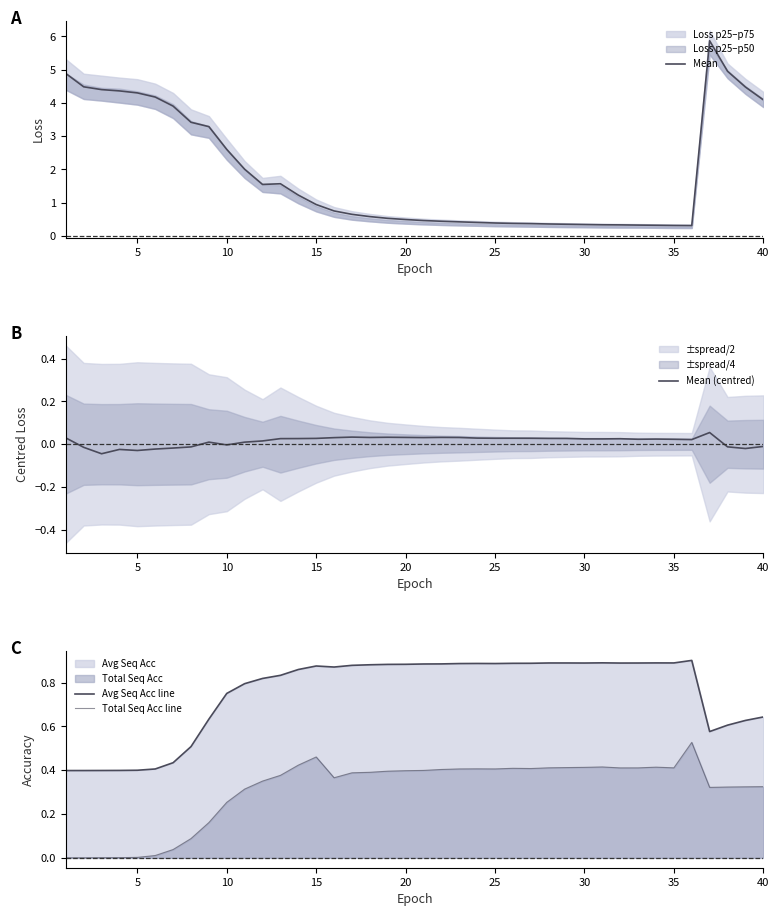

Reading right to left, list all the values displayed in this chart.

Mean: 4.1	4.5	5.0	5.9	0.3	0.3	0.3	0.3	0.3	0.3	0.3	0.3	0.4	0.4	0.4	0.4	0.4	0.4	0.4	0.5	0.5	0.5	0.6	0.6	0.7	0.9	1.2	1.6	1.5	2.0	2.6	3.3	3.4	3.9	4.2	4.3	4.4	4.4	4.5	4.9
Mean (centred): -0.0	-0.0	-0.0	0.1	0.0	0.0	0.0	0.0	0.0	0.0	0.0	0.0	0.0	0.0	0.0	0.0	0.0	0.0	0.0	0.0	0.0	0.0	0.0	0.0	0.0	0.0	0.0	0.0	0.0	0.0	-0.0	0.0	-0.0	-0.0	-0.0	-0.0	-0.0	-0.0	-0.0	0.0
Avg Seq Acc line: 0.6	0.6	0.6	0.6	0.9	0.9	0.9	0.9	0.9	0.9	0.9	0.9	0.9	0.9	0.9	0.9	0.9	0.9	0.9	0.9	0.9	0.9	0.9	0.9	0.9	0.9	0.9	0.8	0.8	0.8	0.8	0.6	0.5	0.4	0.4	0.4	0.4	0.4	0.4	0.4
Total Seq Acc line: 0.3	0.3	0.3	0.3	0.5	0.4	0.4	0.4	0.4	0.4	0.4	0.4	0.4	0.4	0.4	0.4	0.4	0.4	0.4	0.4	0.4	0.4	0.4	0.4	0.4	0.5	0.4	0.4	0.4	0.3	0.3	0.2	0.1	0.0	0.0	0.0	0.0	0.0	0.0	0.0